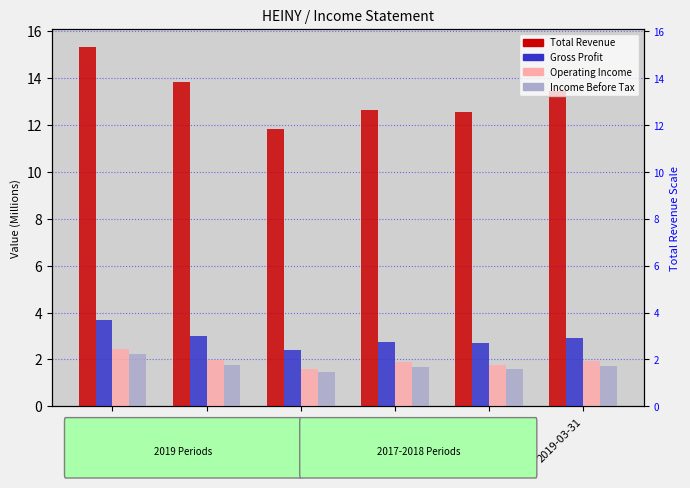

What position from the left is 2016-12-31?

5